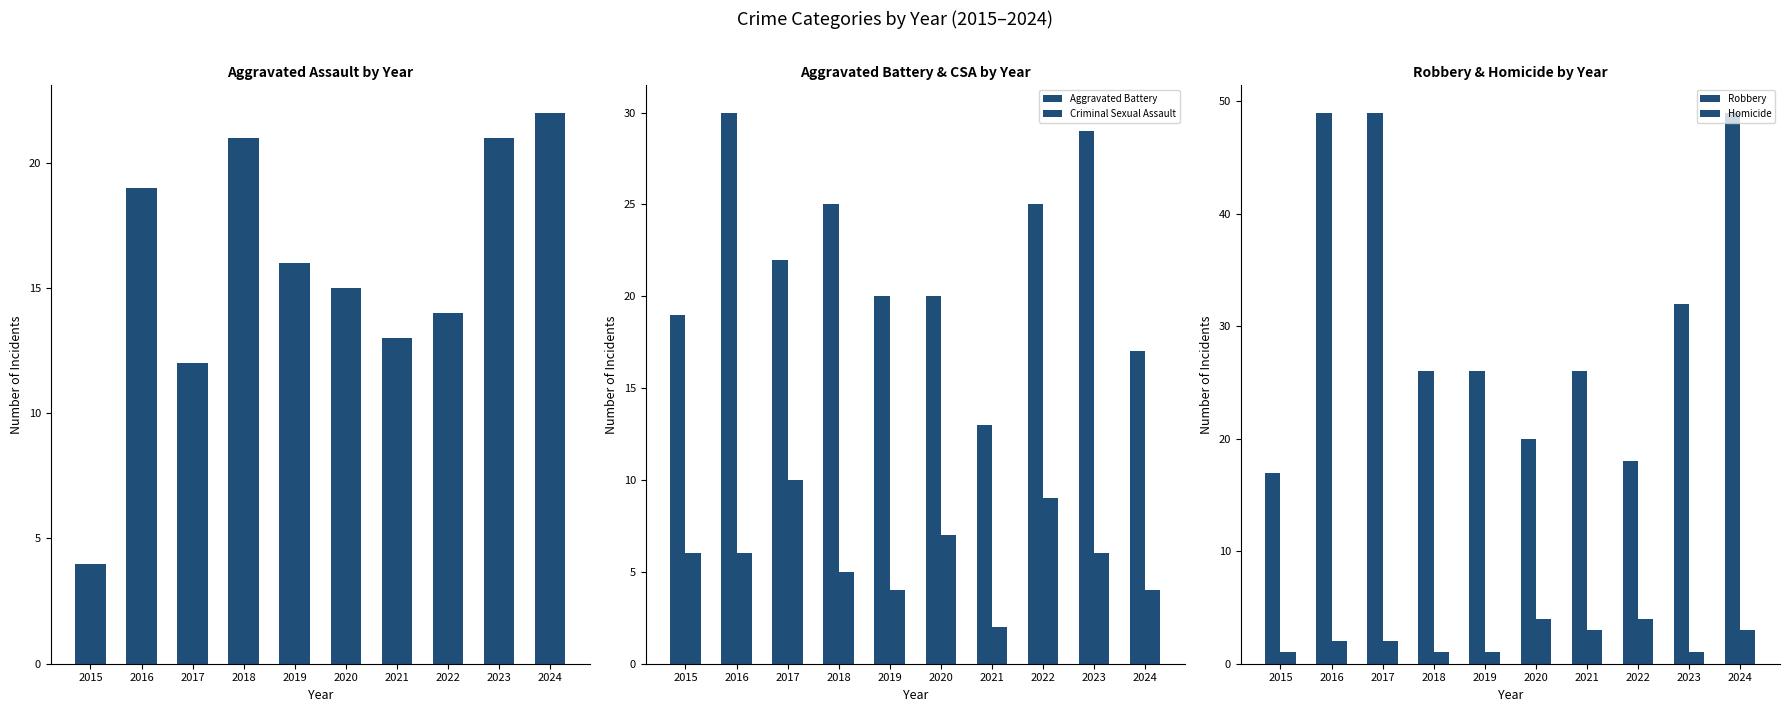

The Homicide series shows 3 at 2024. True or false?

True